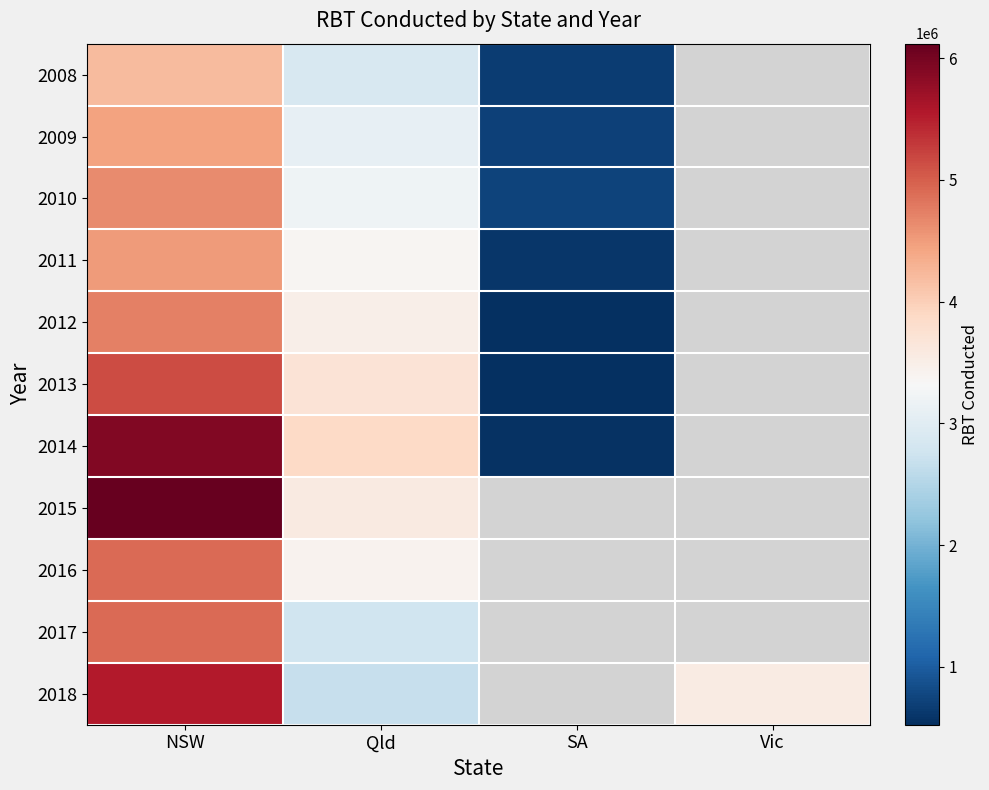

Which label corresponds to the largest value in the chart?

NSW